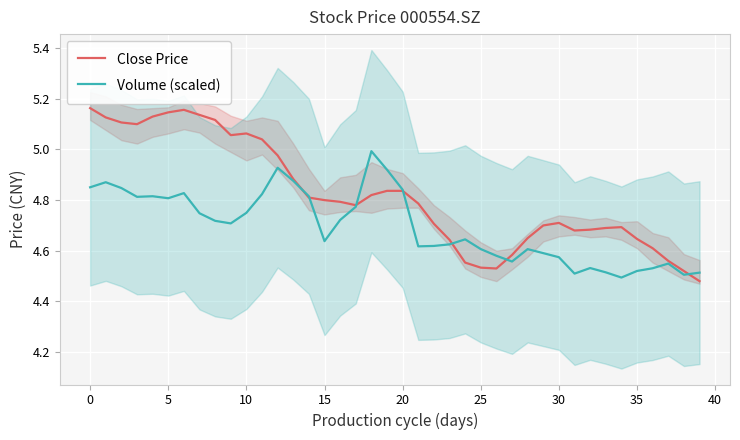

The value of Volume (scaled) at 24 is 7.9. True or false?

False